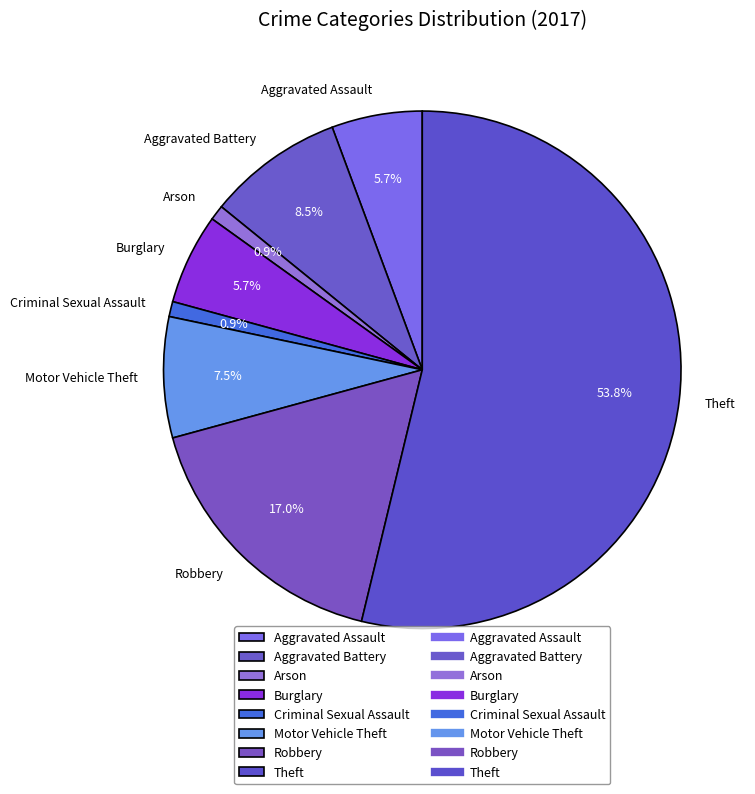

Does Motor Vehicle Theft represent more than half of the total?

No